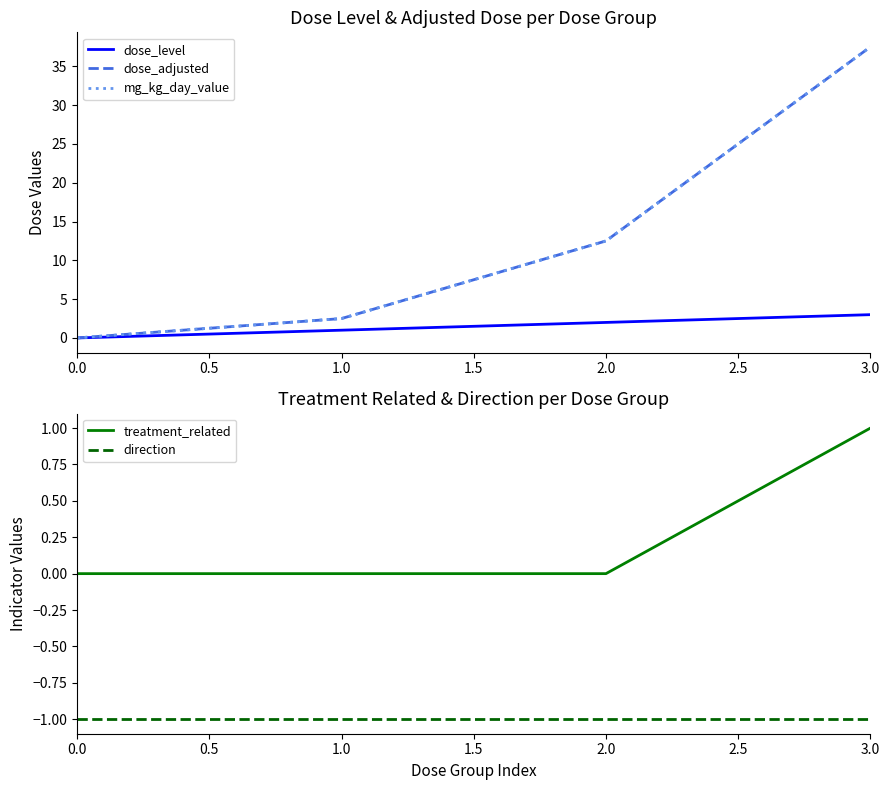

The value of treatment_related at 3.0 is 0. True or false?

False